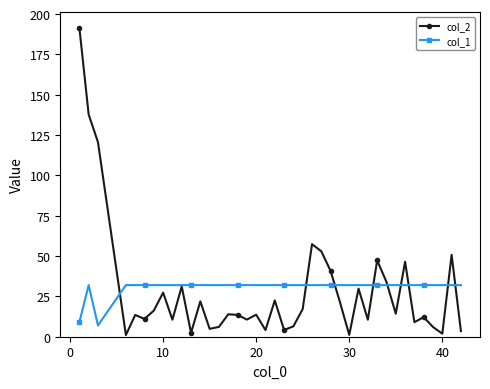

How many lines are shown in the chart?

2